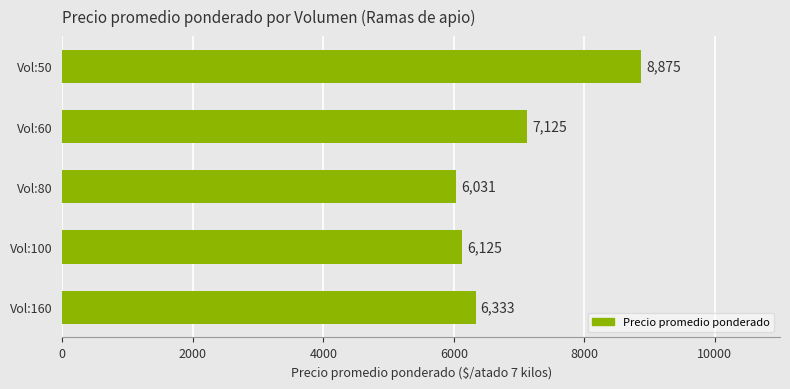

List the labels in order of value, largest first.

Vol:50, Vol:60, Vol:160, Vol:100, Vol:80